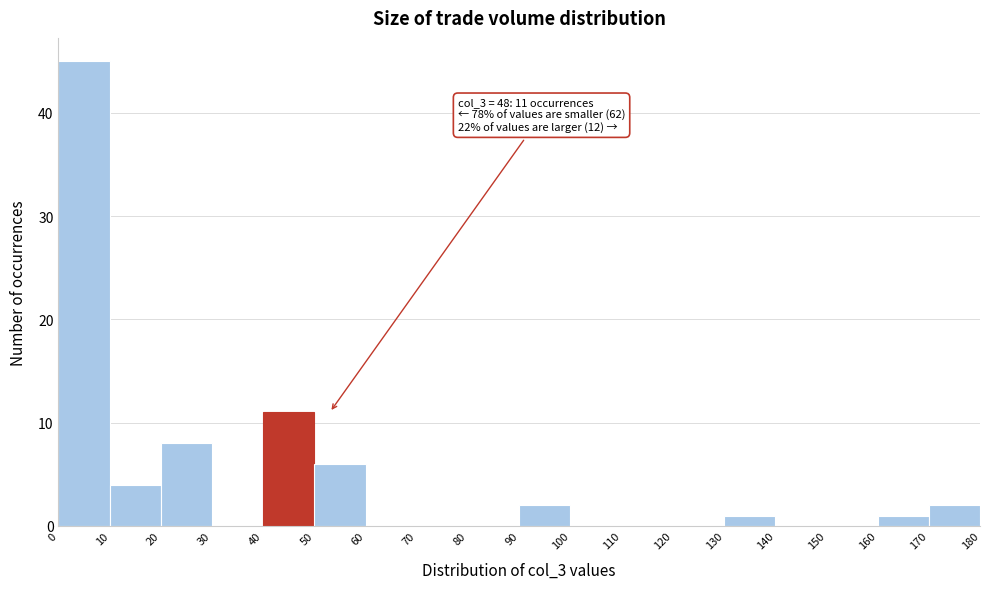

Over which range of the x-axis is the bar tallest?

0 to 10